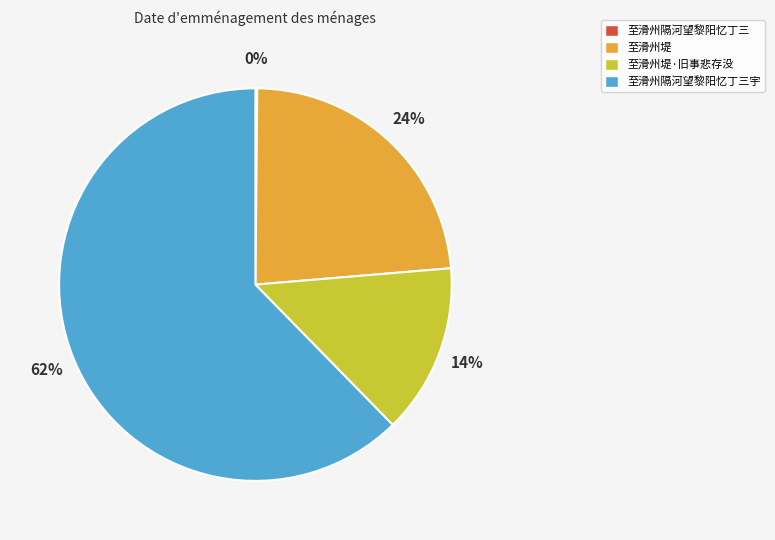

Does any single category account for the majority?

Yes